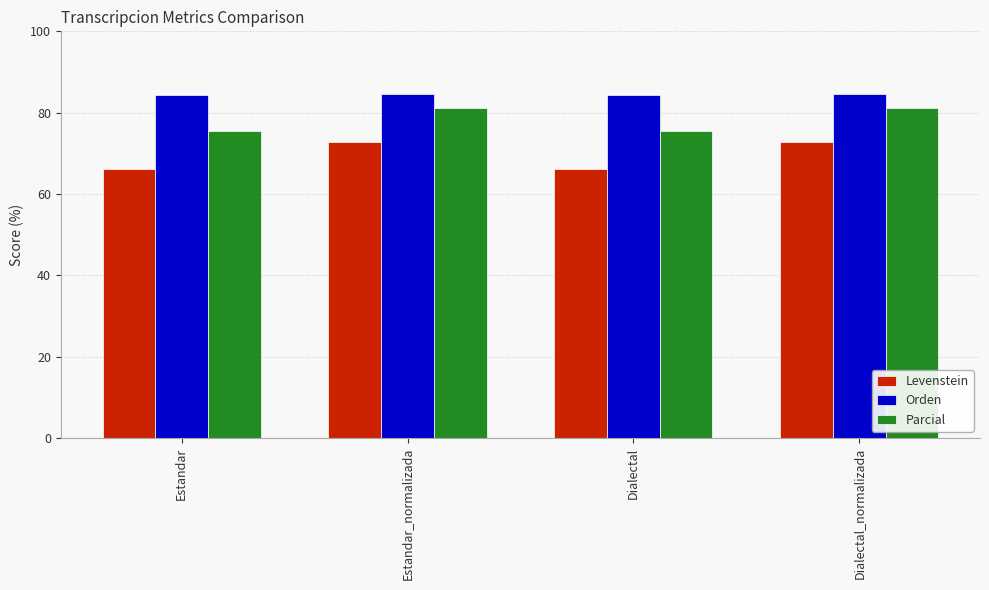

What is the value of the Parcial bar at the 2nd from the left?

81.2